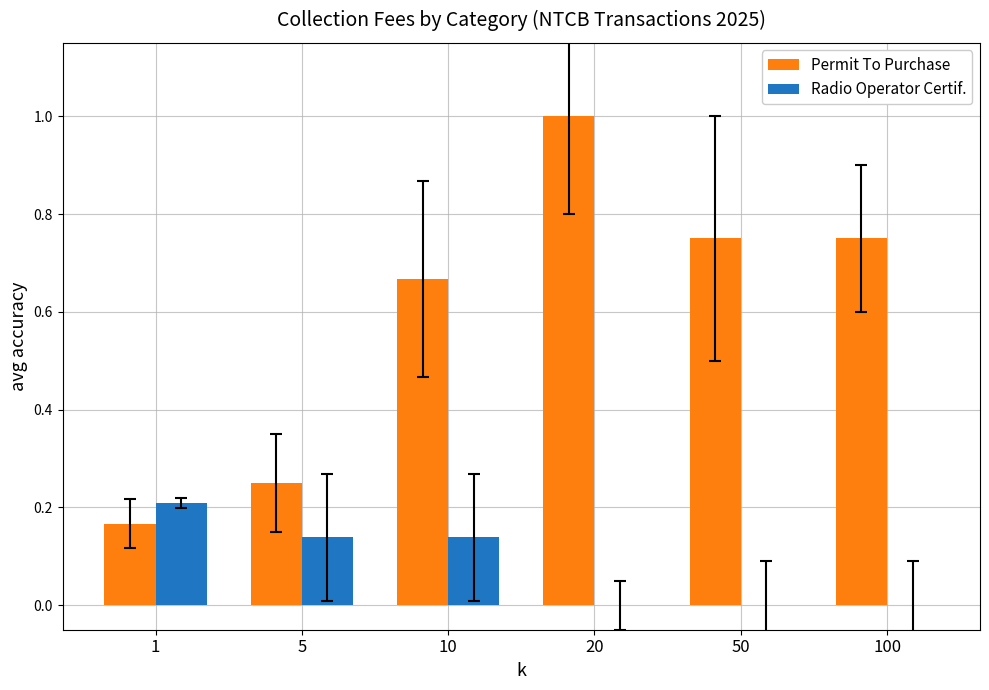

Between 1 and 50, which series saw the biggest shift?

Permit To Purchase